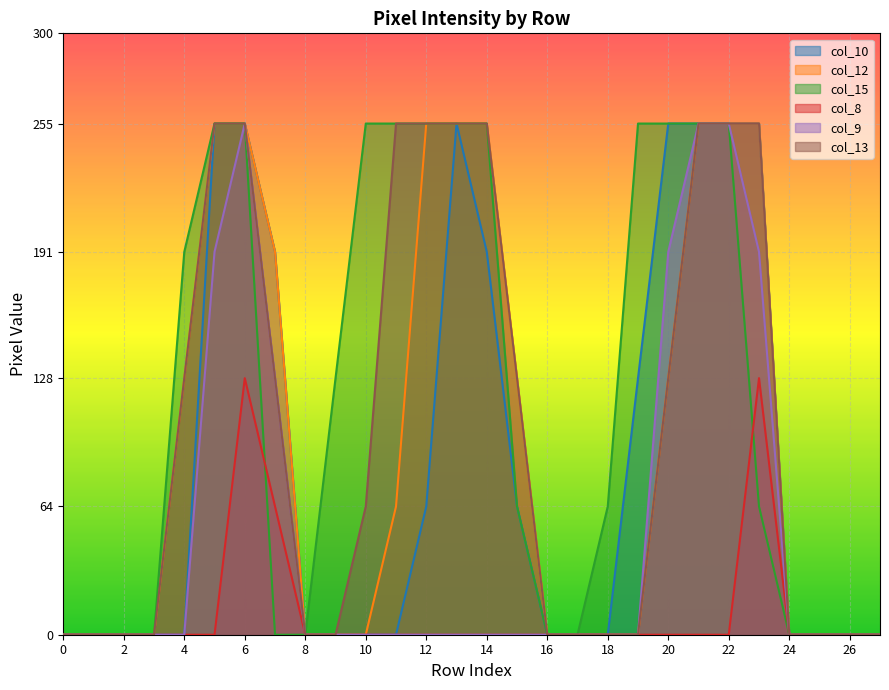

At 21, list the series in order from largest to smallest.

col_10, col_12, col_15, col_9, col_13, col_8